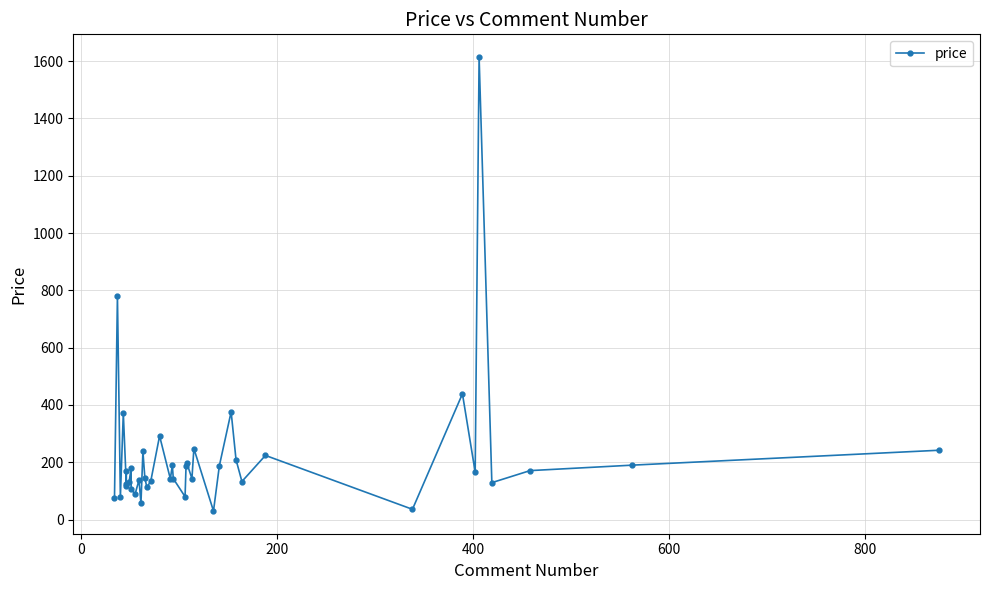

What is the value of the 36th point from the left?

1614